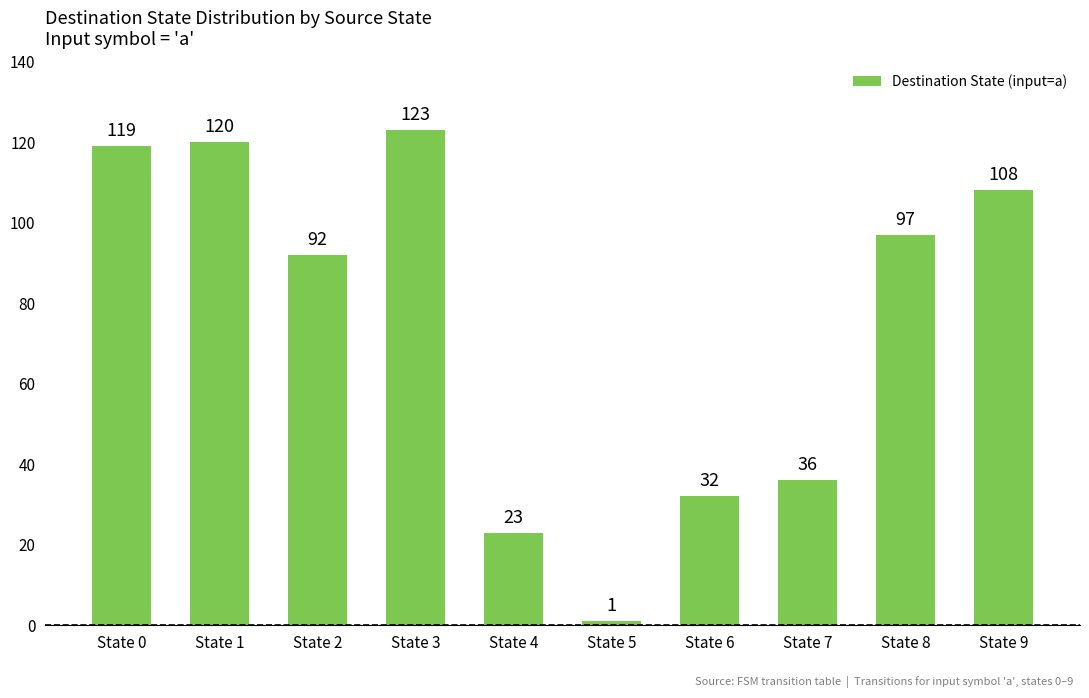

What is the average value?

75